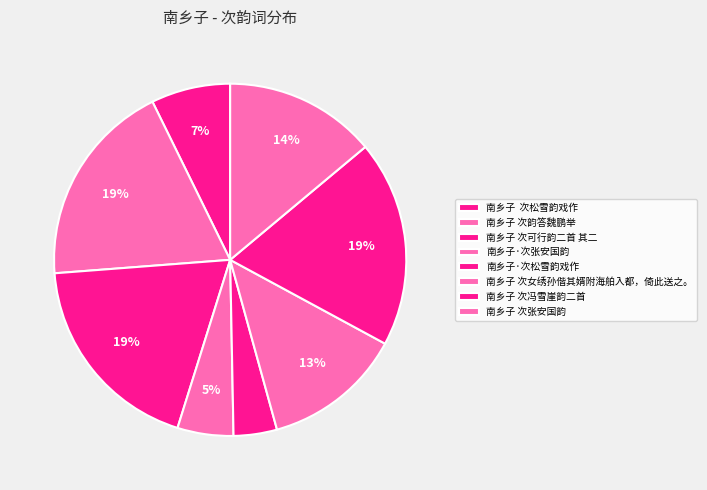

How many slices are in this pie chart?

8